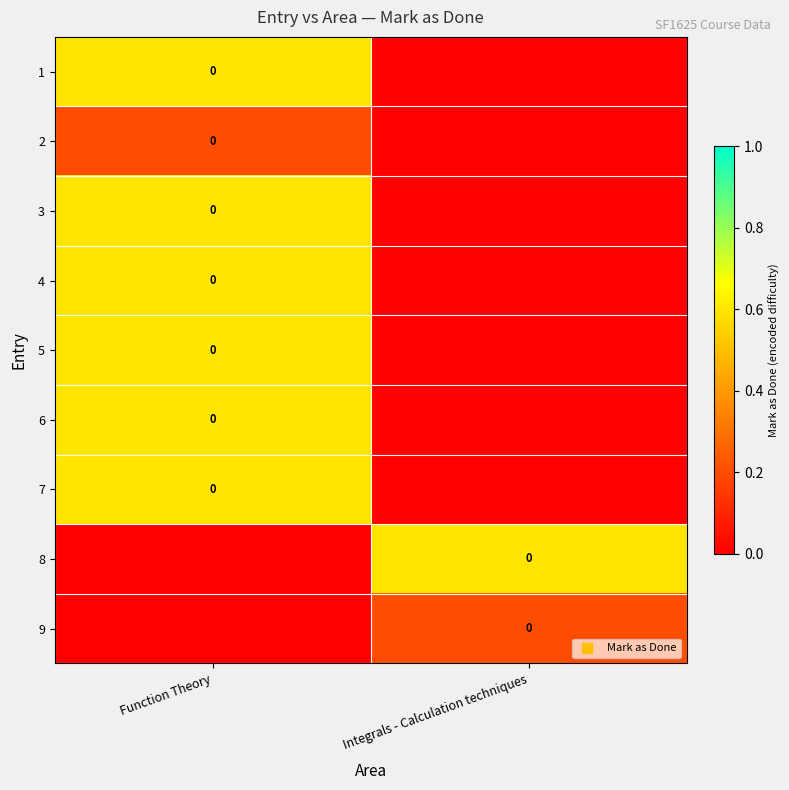

What is the maximum value shown in the chart?

0.6